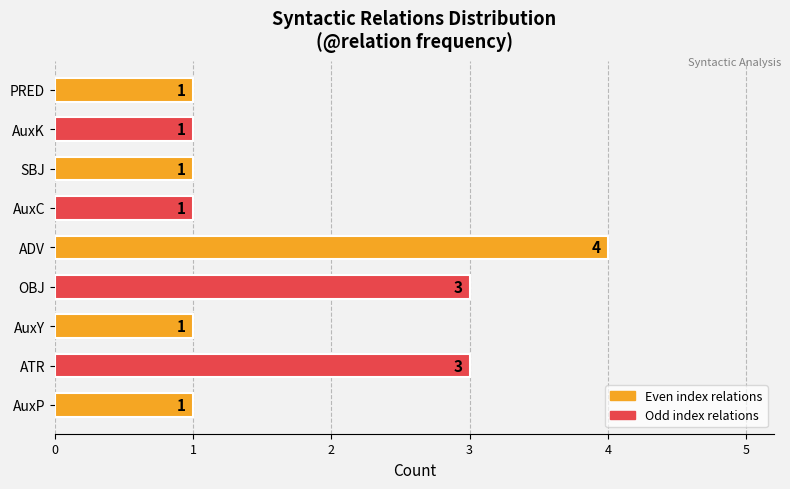

Between AuxP and ATR, which is larger?

ATR